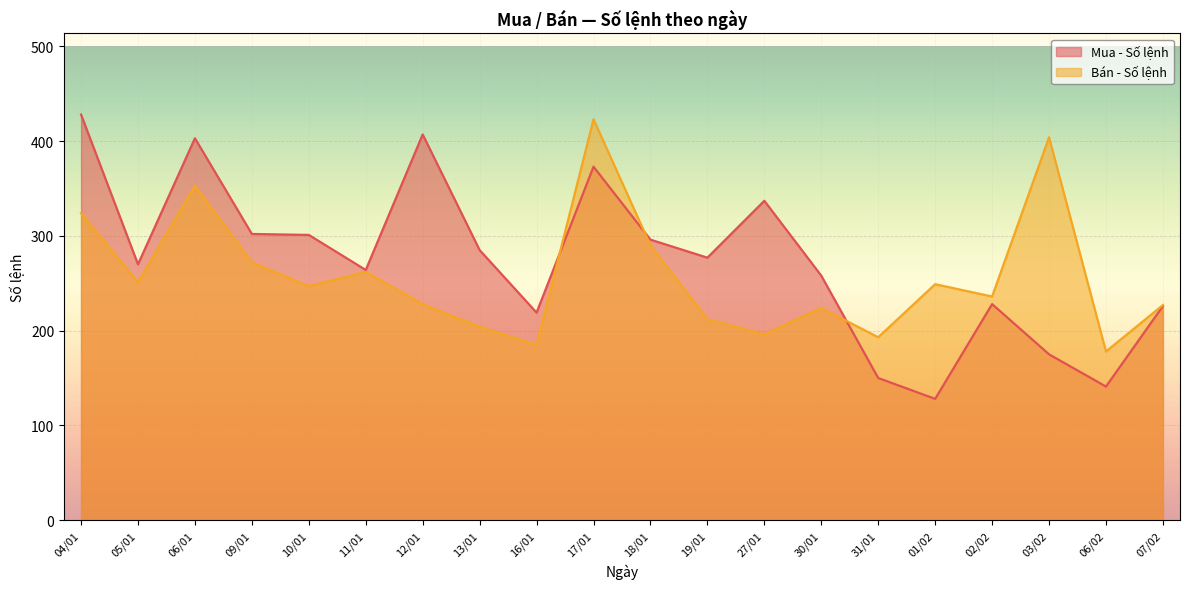

At how many categories does at least one series exceed 175?

20